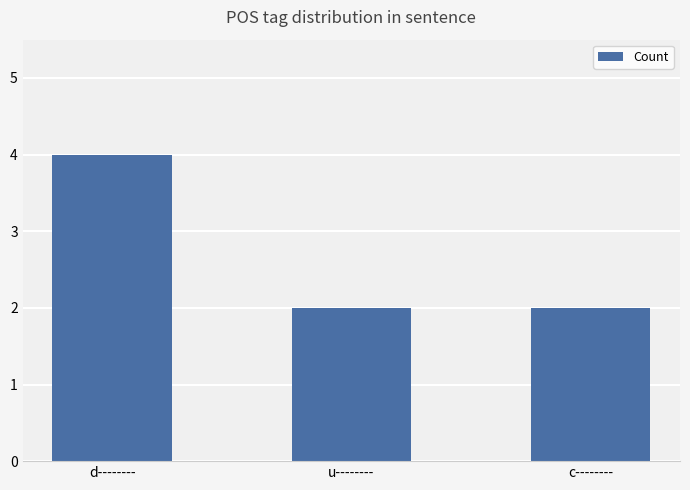

Count the number of data series in this chart.

1